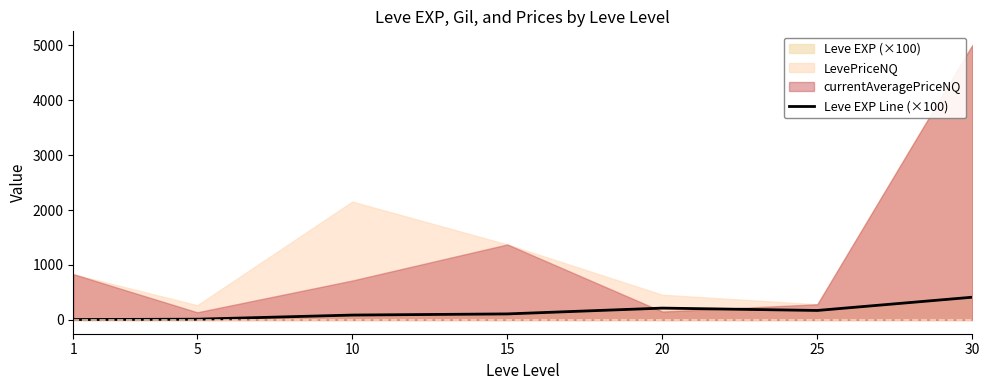

What is the difference between the maximum and minimum values?

406.1